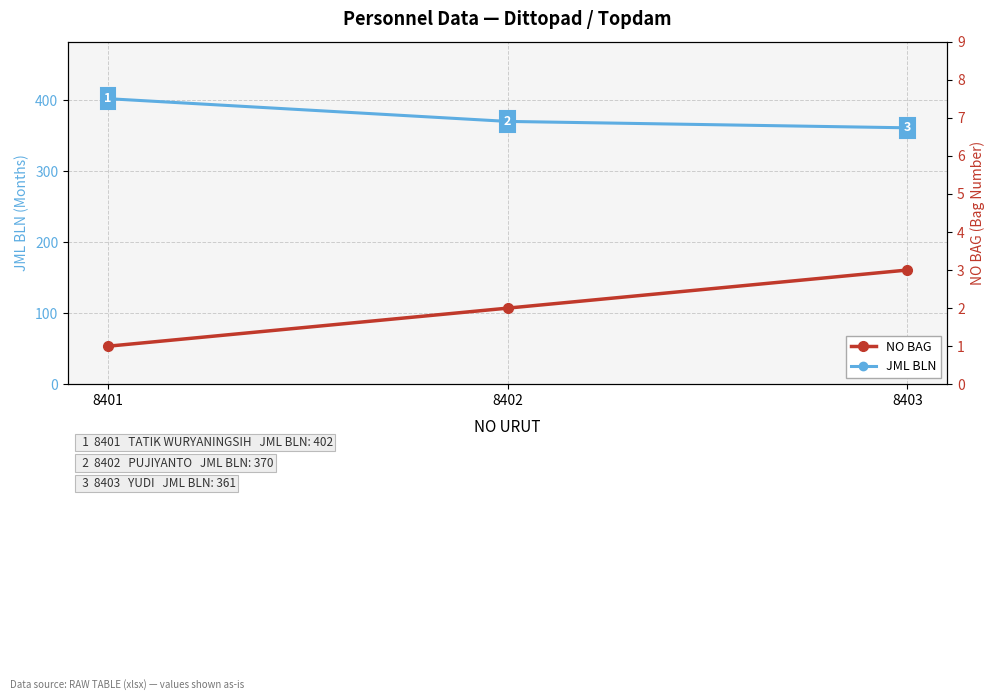

What is the difference between the maximum and second lowest values in the NO BAG series?

1